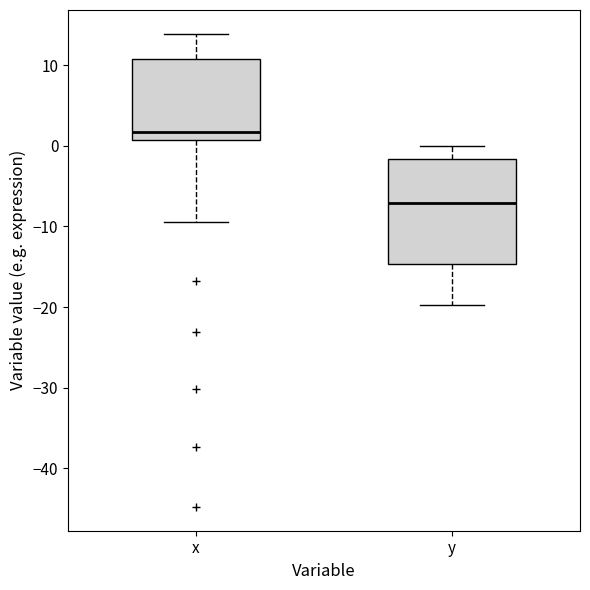

Where does the median line of the box for x sit on the y-axis? The values are not printed on the chart, so give them approximately, as read against the axis.

2